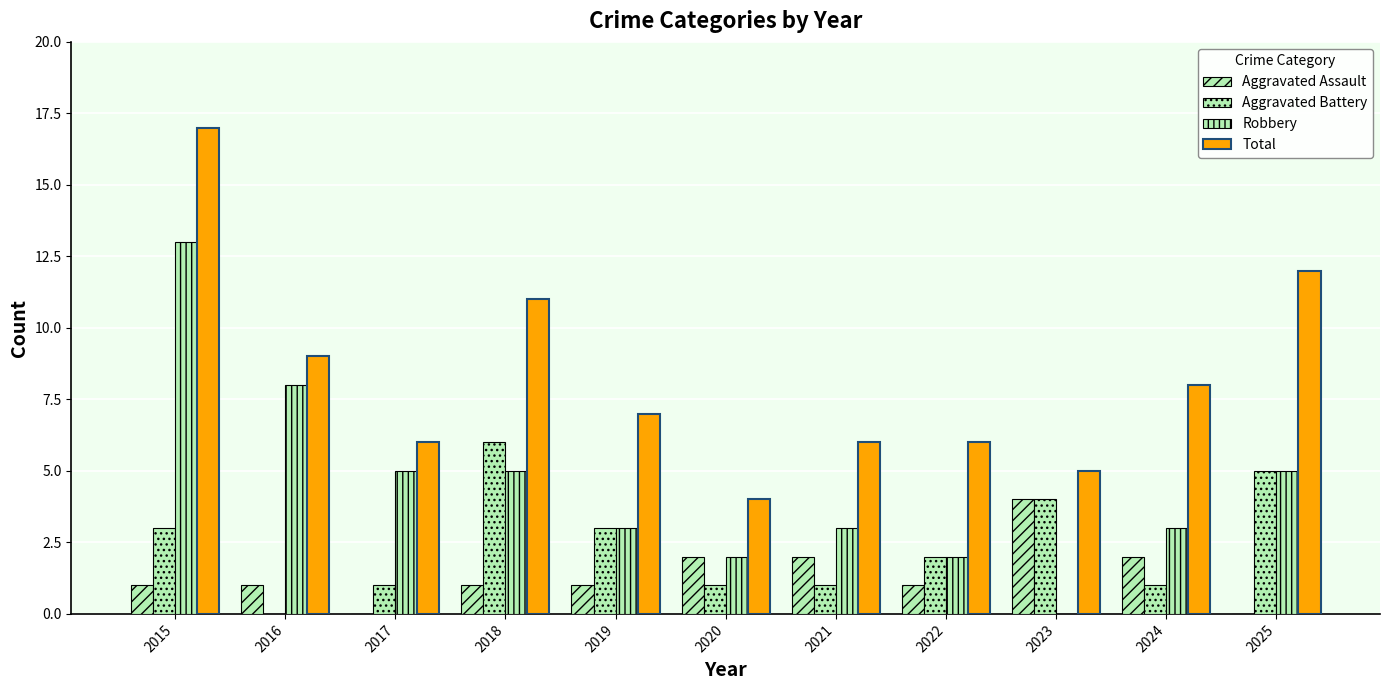

How many Aggravated Assault values are between 1 and 2?

8